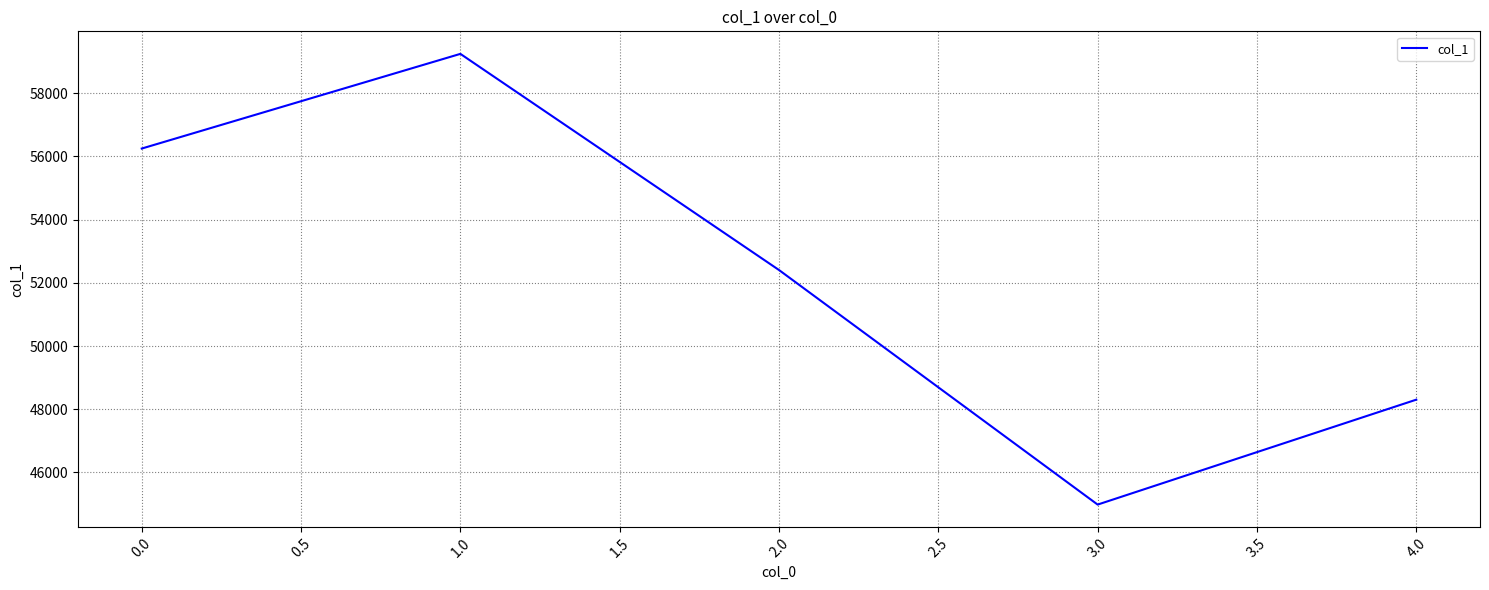

What is the change in value from 2.0 to 4.0?

-4102